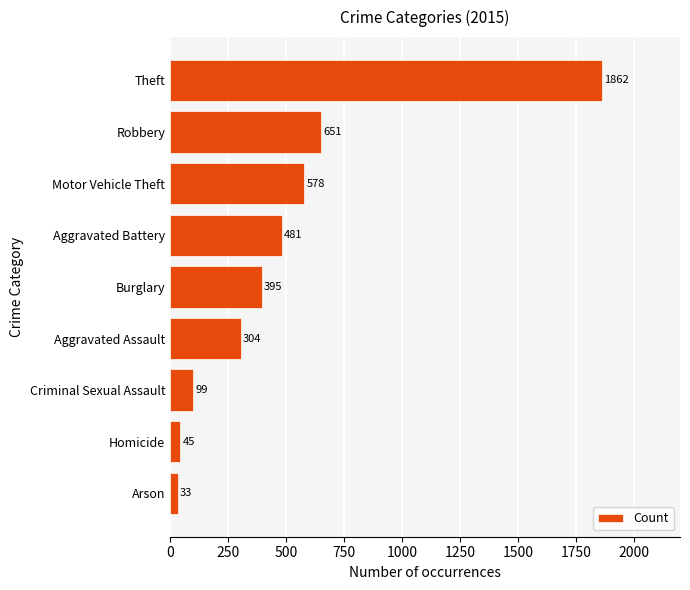

Which category has the highest value across all series?

Theft